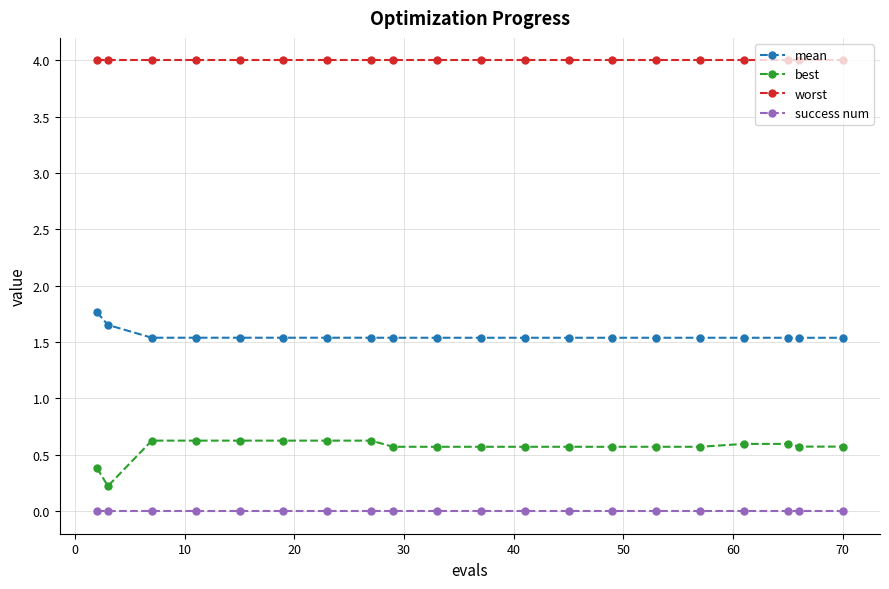

What is the minimum value for worst?

4.0